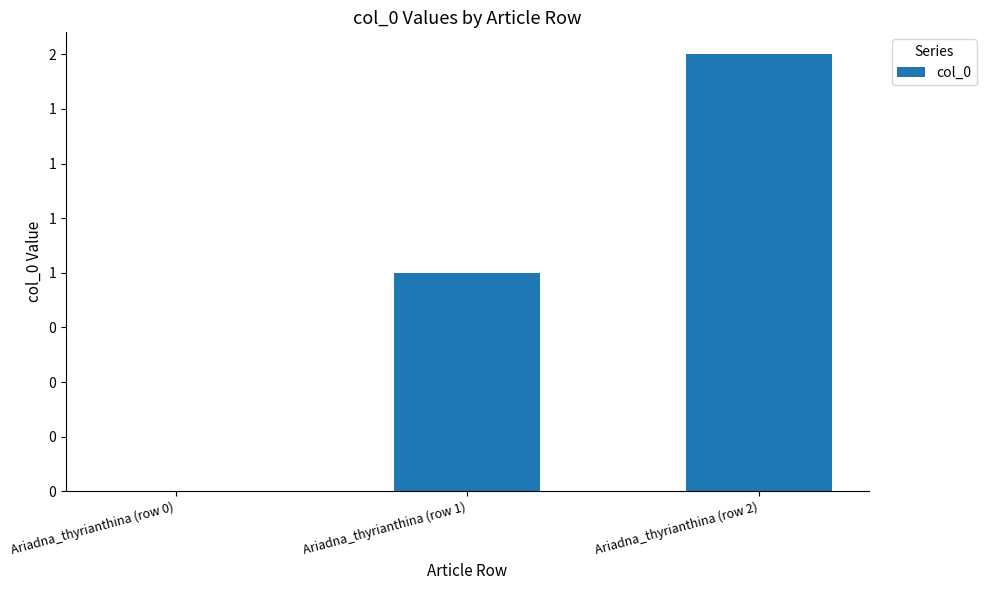

What is the sum of all values?

3